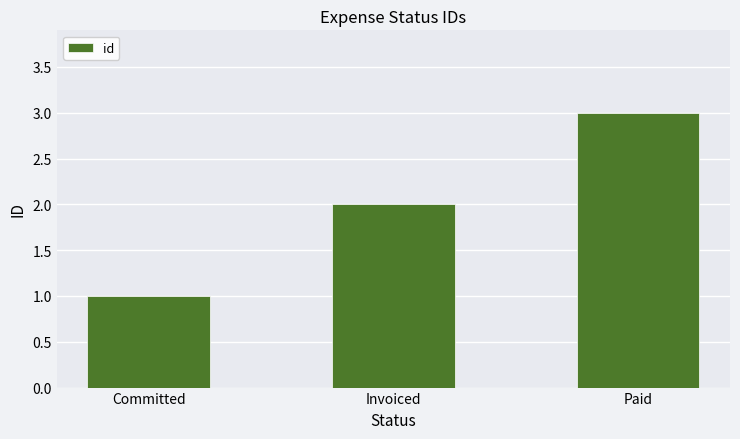

How many data points are less than 2?

1